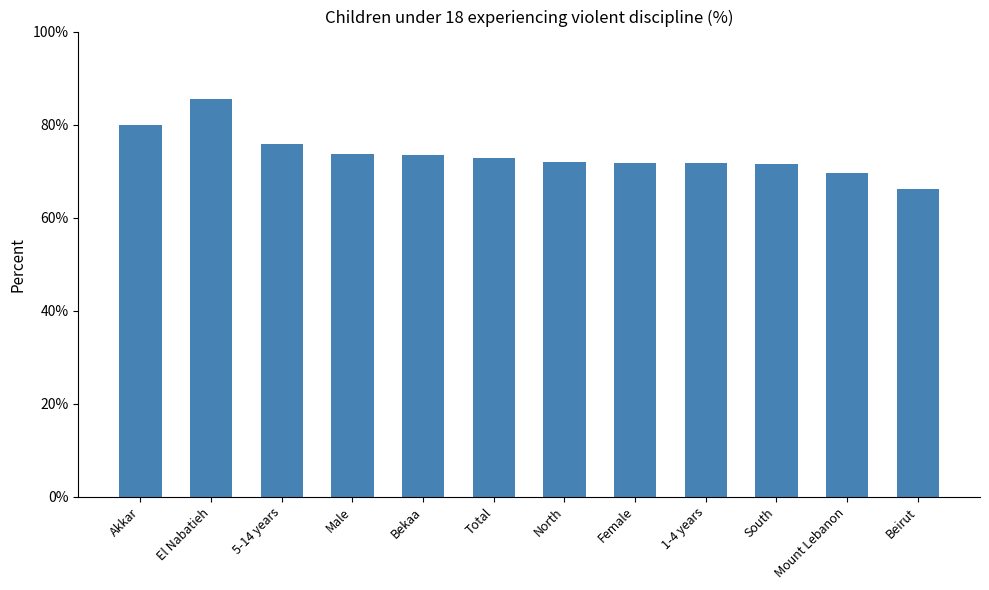

What is the difference between the second highest and second lowest values?

0.1